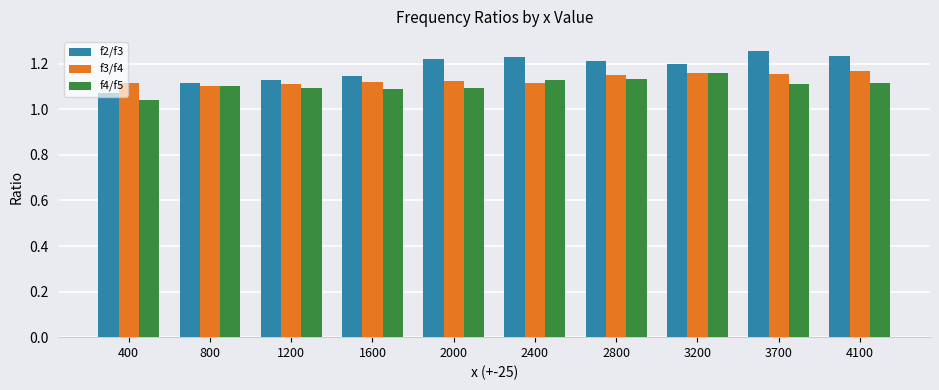

True or false: f4/f5 has a value of 1.5 at 800.

False